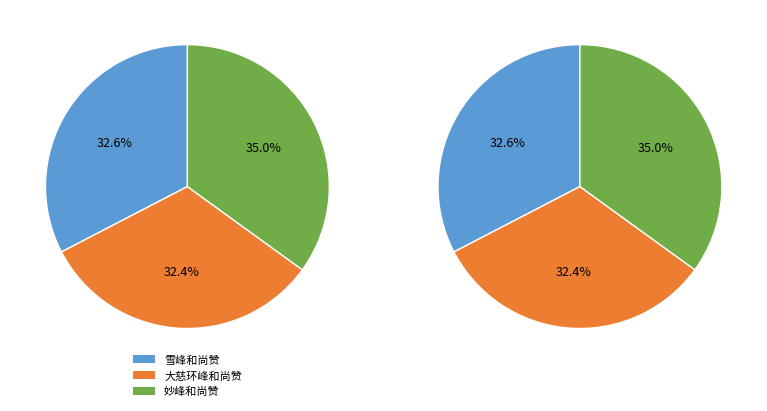

To the nearest percent, what is the average slice percentage?

33%